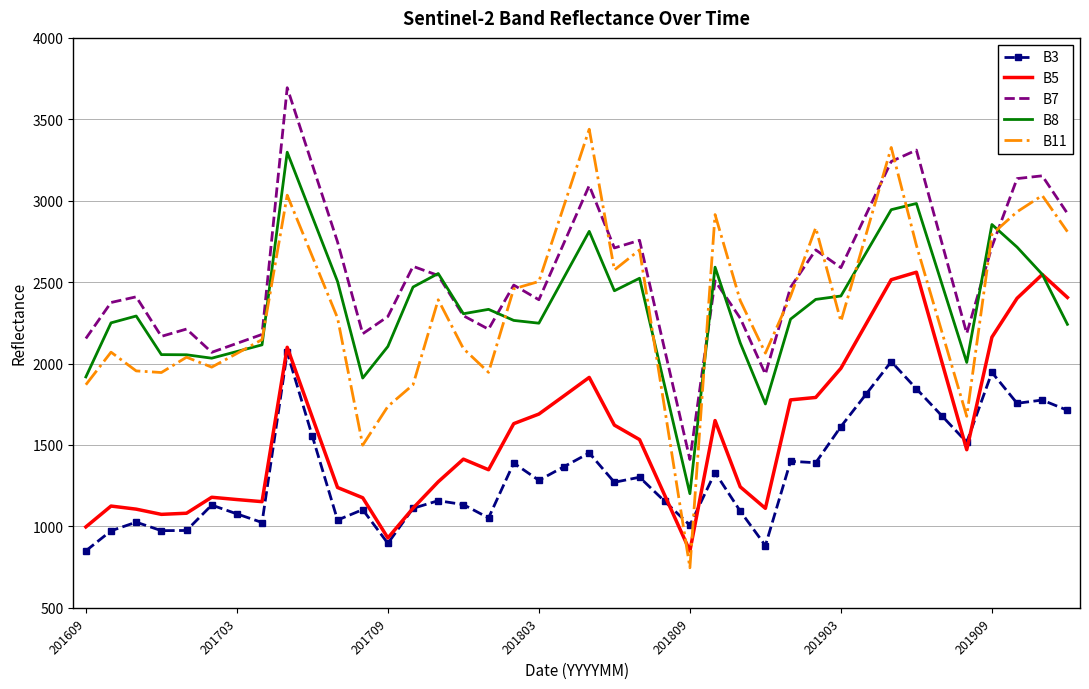

Which series has the largest total across all categories?

B7